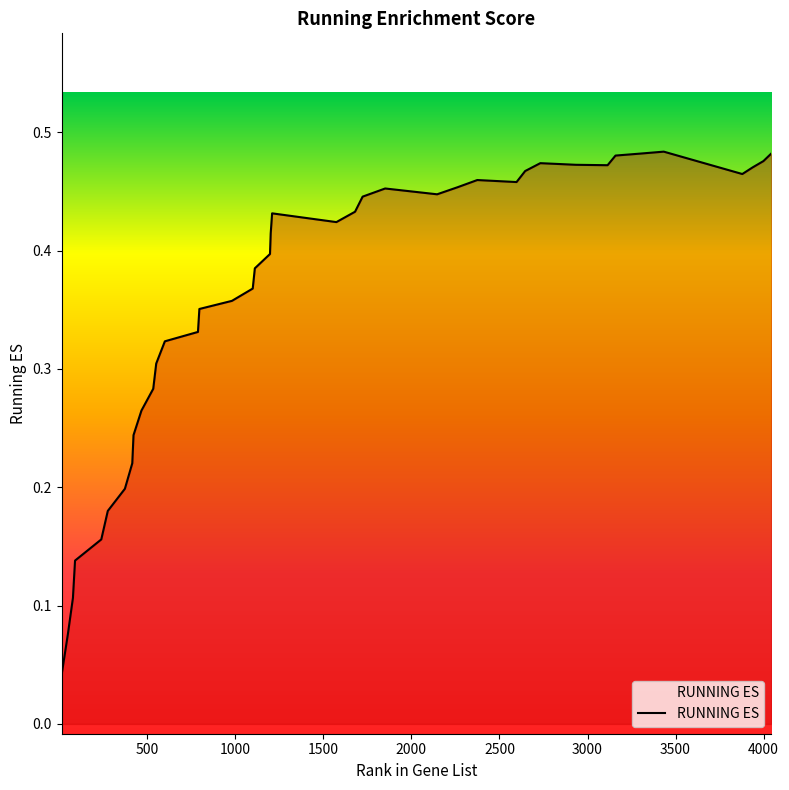

Which category has the highest value across all series?

3433